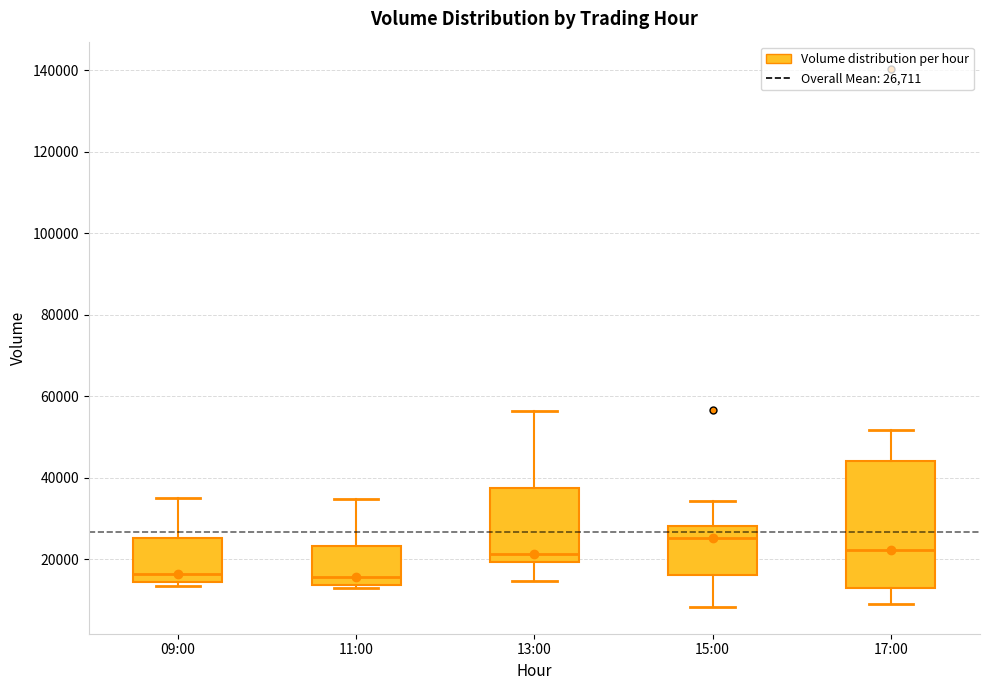

Reading left to right, transcribe this box plot: for each box, give where its median line is, the range the box spans, and where its two whiskers end, as read against the y-axis. The values are not printed on the chart, so give them approximately, as read against the axis.

09:00: median 16000, box 14000 to 26000, whiskers 14000 (just below the box's lower edge) to 36000
11:00: median 16000, box 14000 to 24000, whiskers 14000 (just below the box's lower edge) to 34000
13:00: median 22000, box 20000 to 38000, whiskers 14000 to 56000
15:00: median 26000, box 16000 to 28000, whiskers 8000 to 34000
17:00: median 22000, box 12000 to 44000, whiskers 8000 to 52000